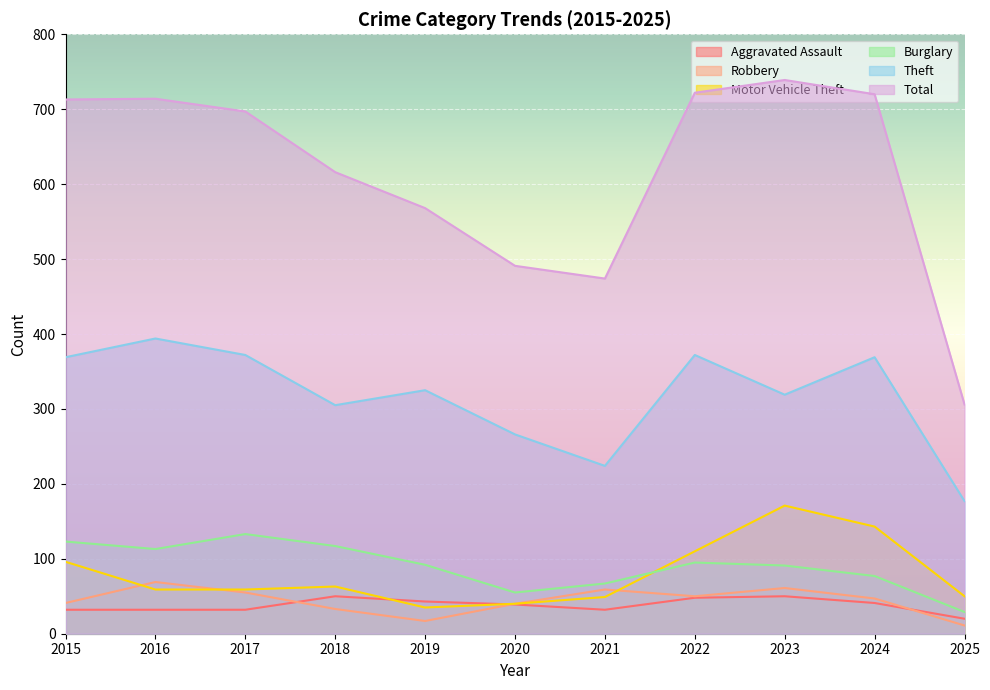

Between 2015 and 2018, which series saw the biggest shift?

Total